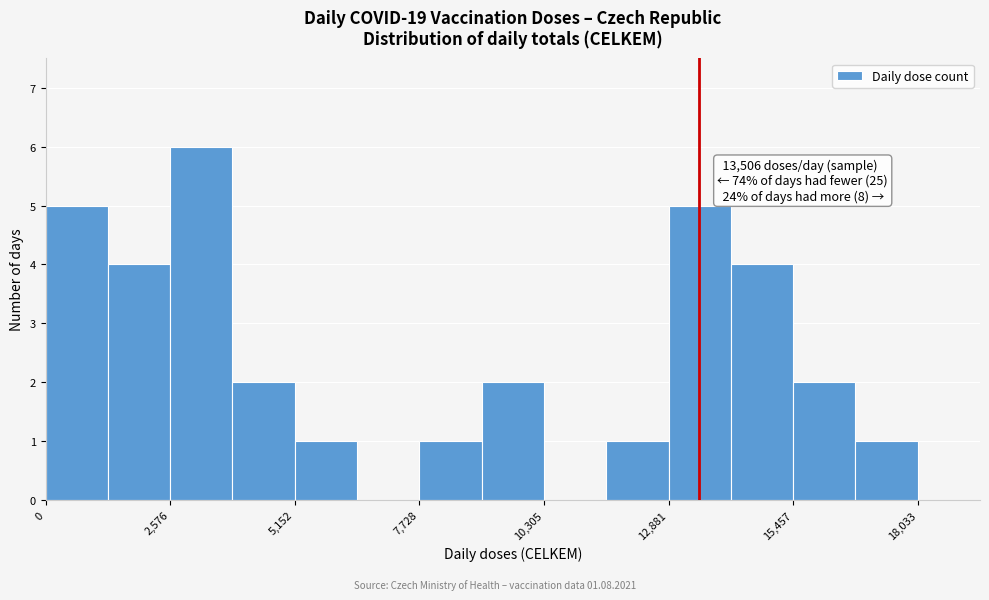

Read against the x-axis, roughly where is the centre of the tallest bar?

3000